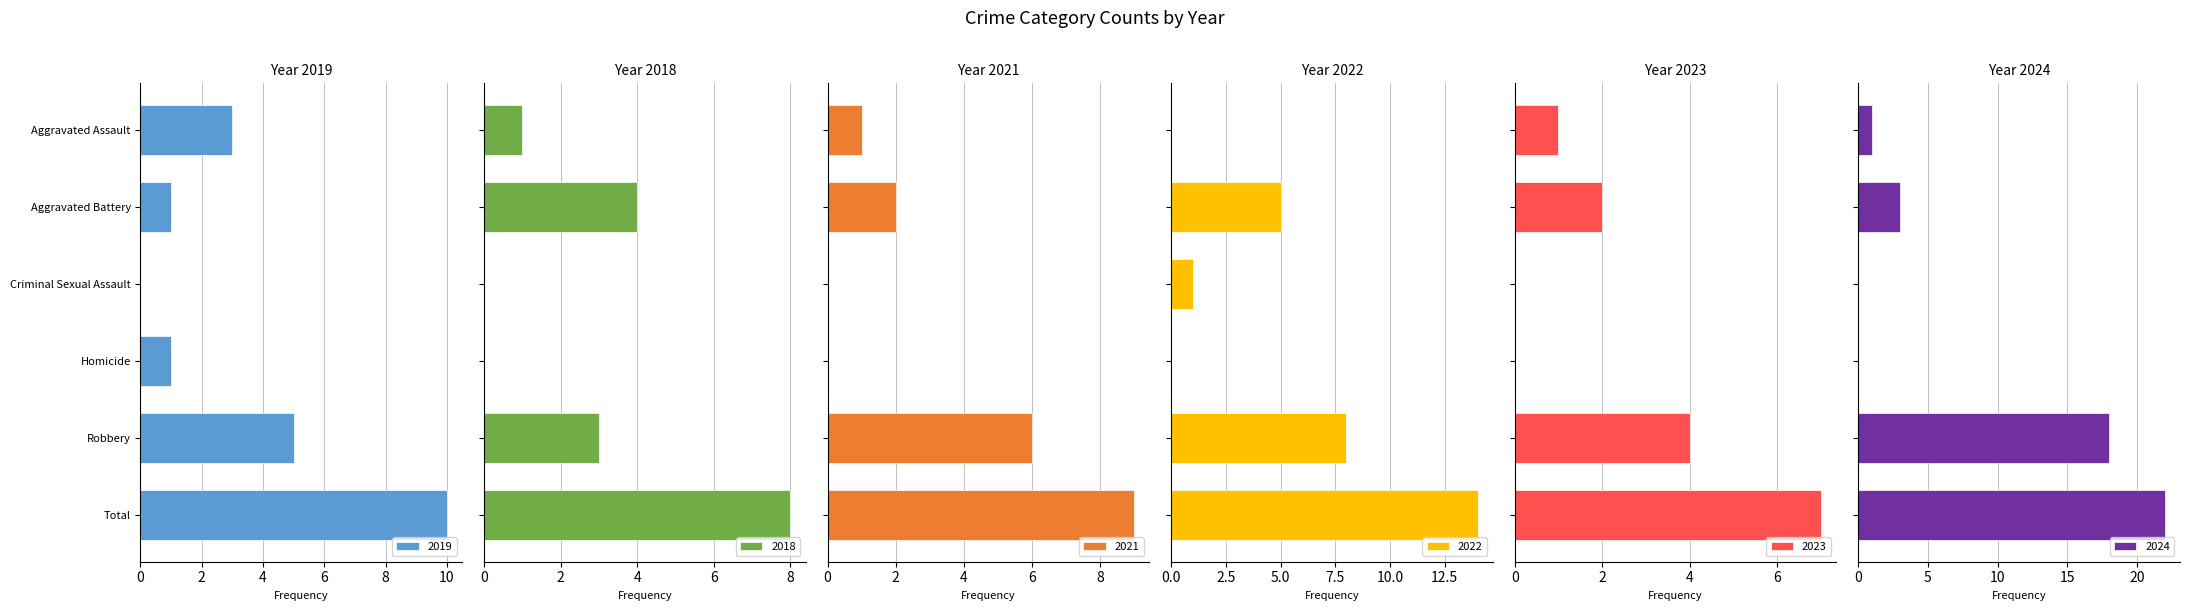

What value does the 2021 series have at Aggravated Battery?

2